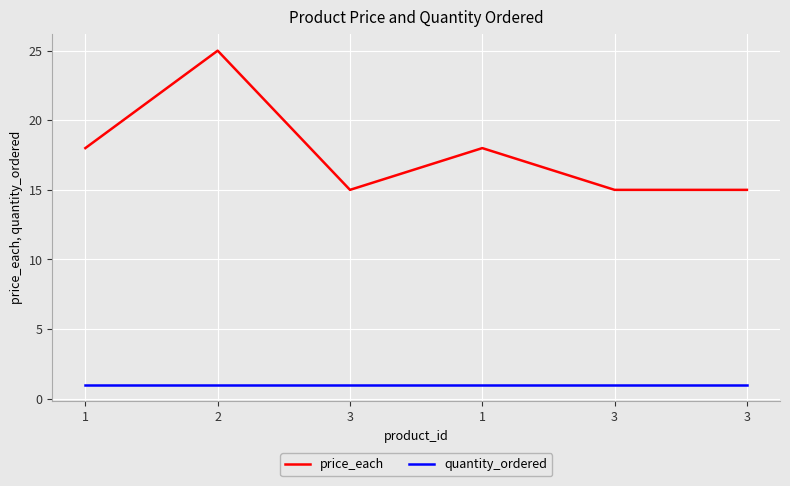

Read the price_each value at 3, to the nearest 5.

15